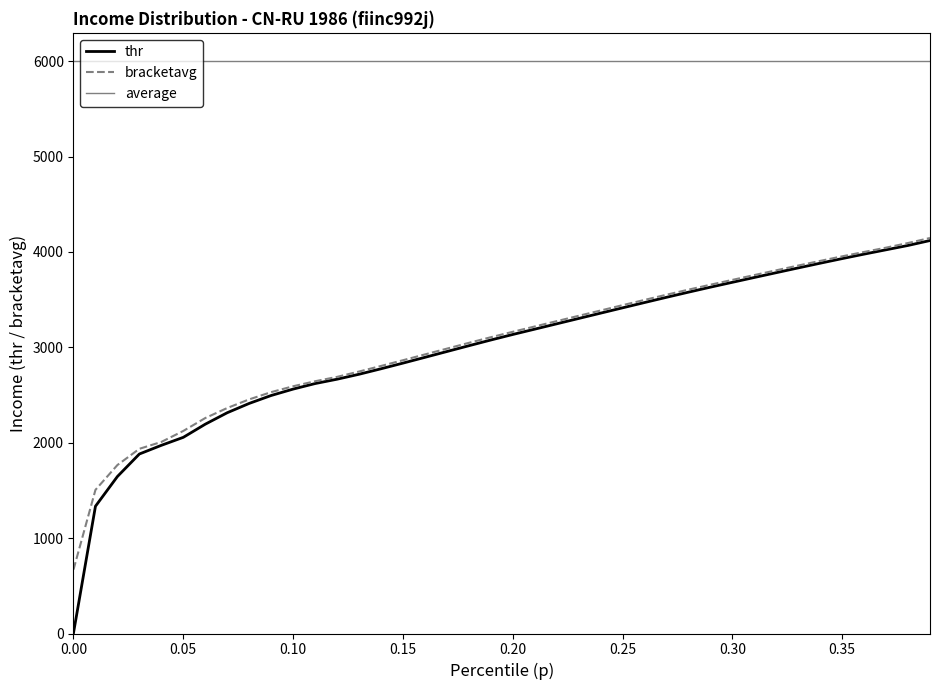

What is the difference between the maximum and minimum values in the thr series?

4113.4